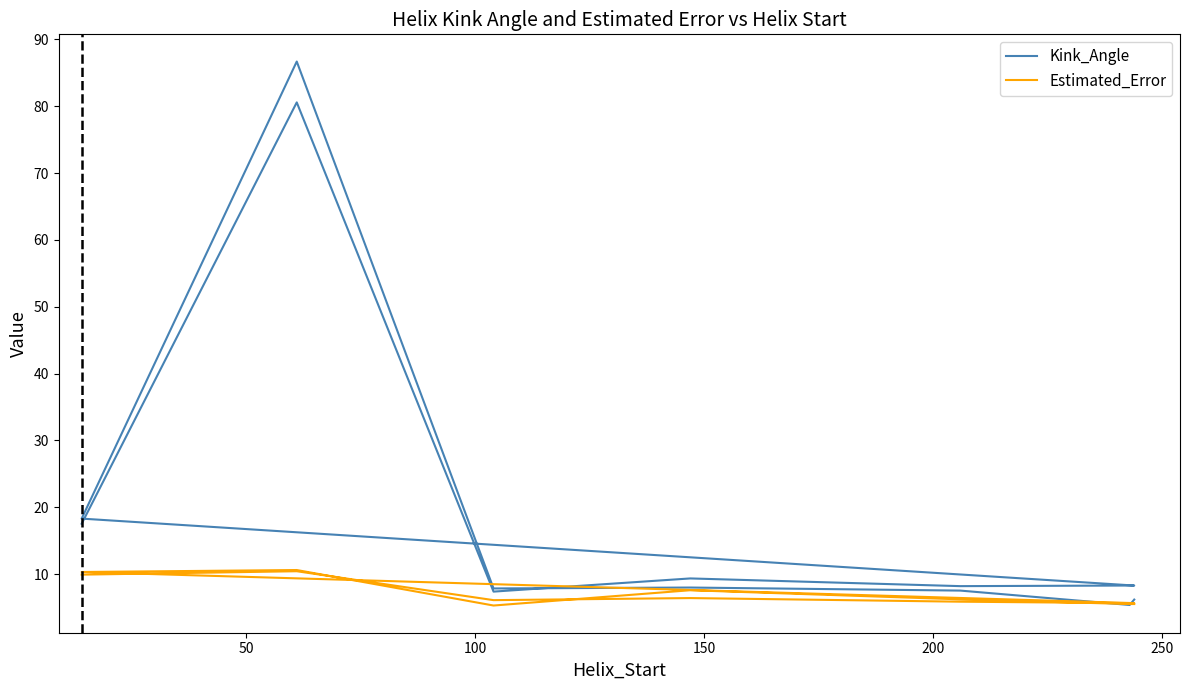

What is the average value of the Estimated_Error series?

7.2